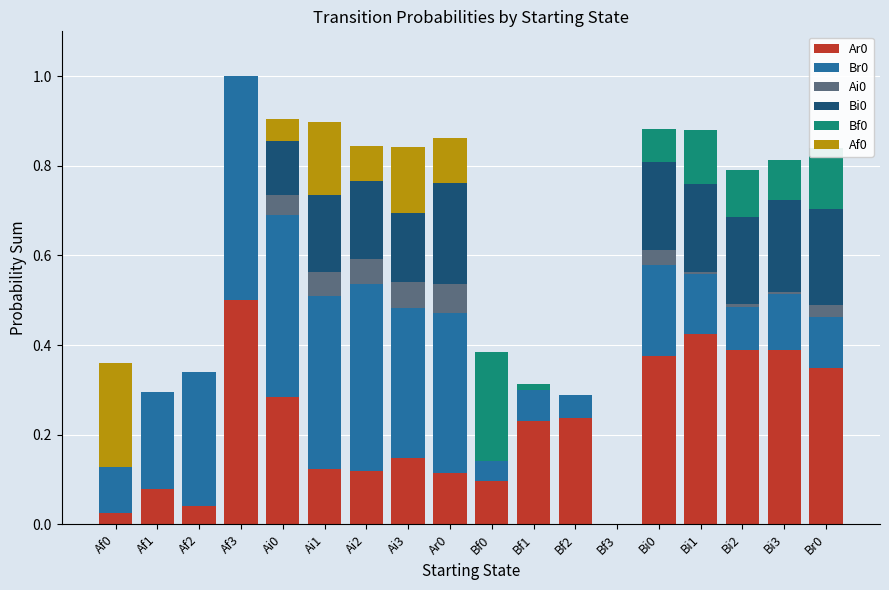

At which category does the chart reach its minimum across all series?

Bf3